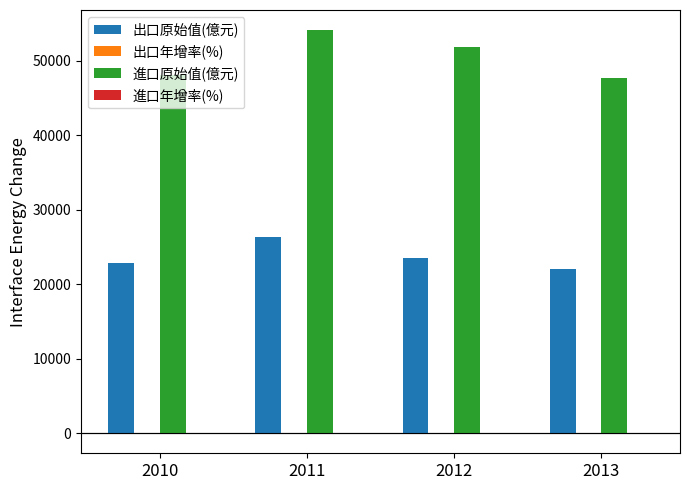

Is it true that 進口原始值(億元) equals 74475.0 at 2012?

False